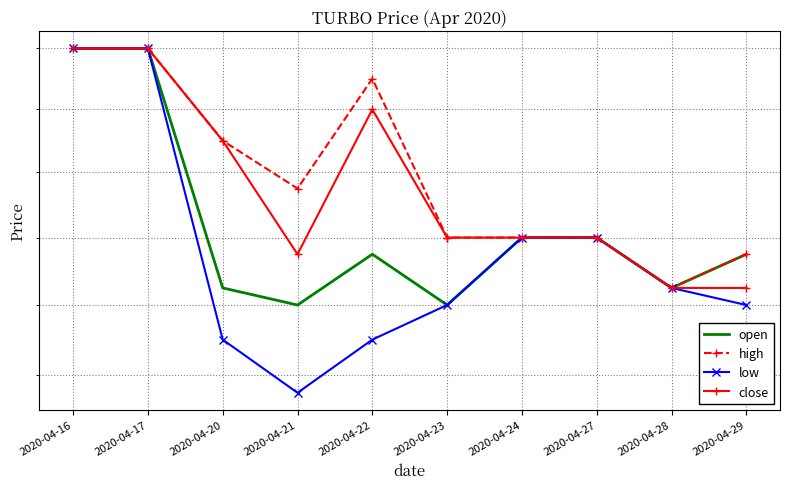

Is it true that open equals 0.9 at 2020-04-23?

False